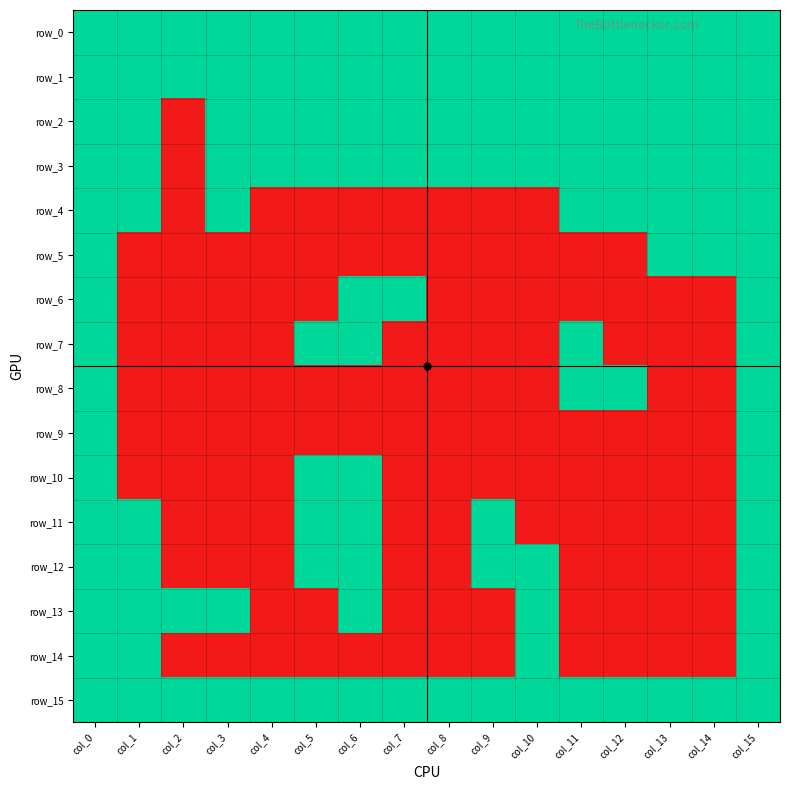

Between col_2 and col_10, which series saw the biggest shift?

row_2